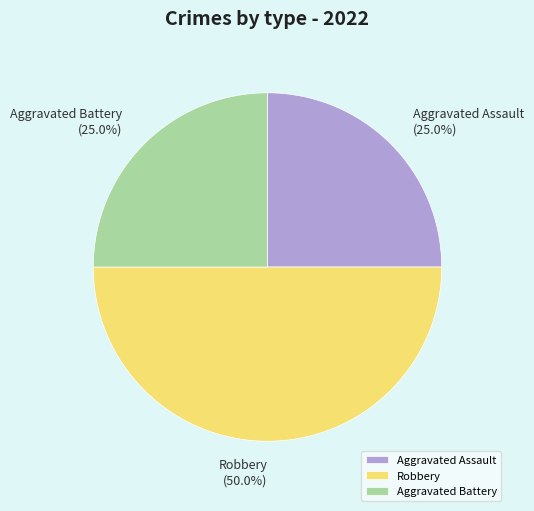

Count the number of slices in the pie.

3